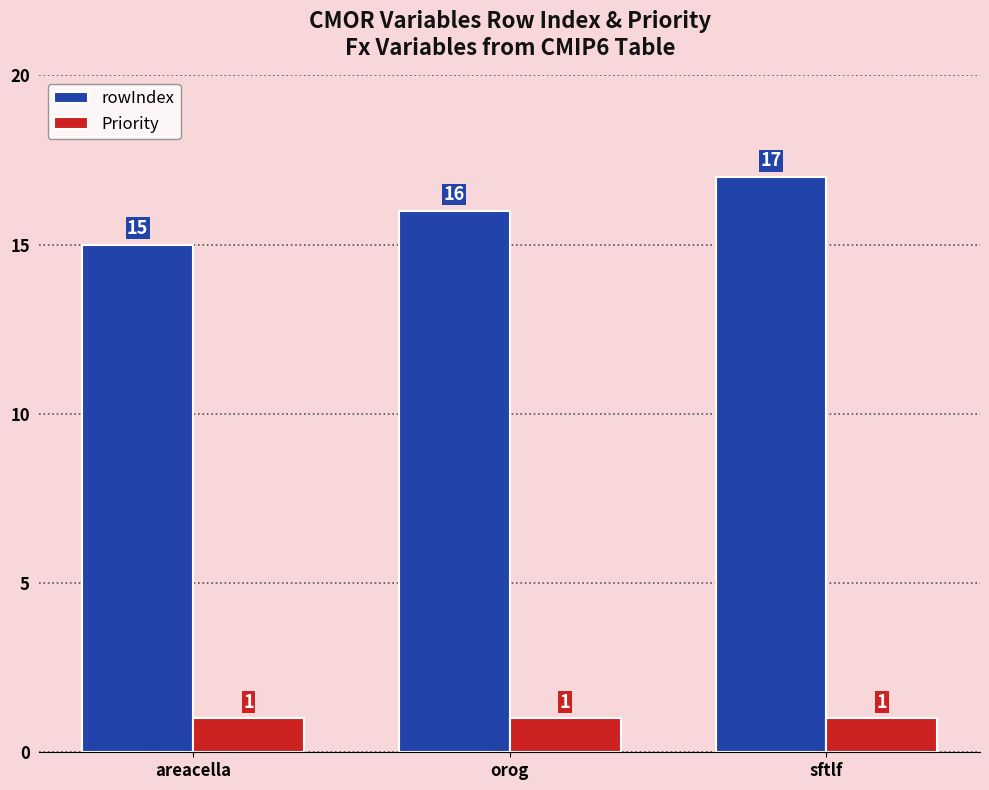

The Priority series shows 1 at orog. True or false?

True